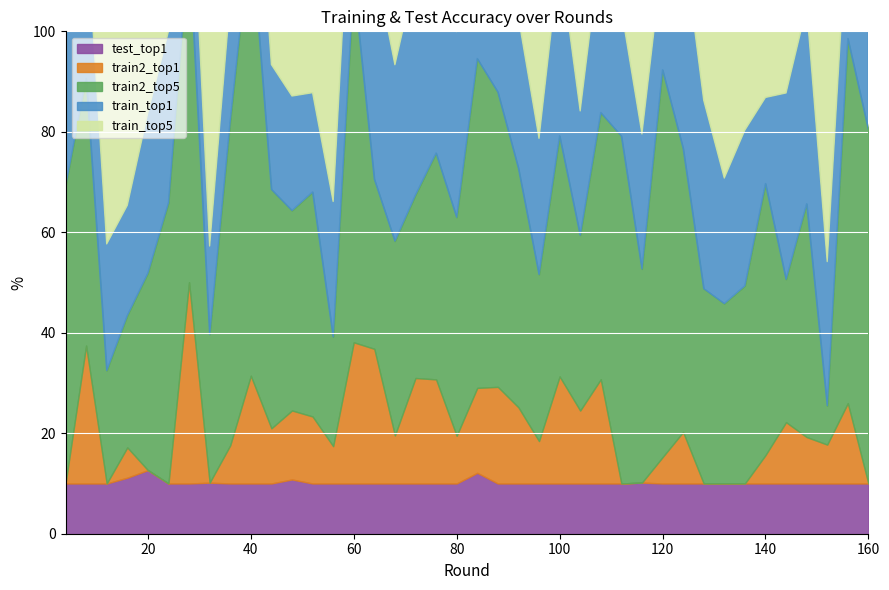

Reading left to right, list all the values displayed in this chart.

train_top1: 4=41.8	8=31.3	12=25.2	16=21.9	20=32.0	24=34.1	28=23.9	32=17.6	36=24.1	40=31.1	44=24.8	48=22.8	52=19.7	56=26.9	60=32.0	64=43.4	68=35.1	72=43.7	76=33.5	80=37.0	84=38.9	88=28.3	92=30.0	96=27.1	100=35.6	104=24.7	108=33.5	112=25.2	116=26.9	120=22.4	124=41.6	128=37.5	132=25.0	136=31.0	140=17.1	144=37.1	148=39.1	152=28.7	156=25.3	160=23.3
train_top5: 4=92.7	8=100.0	12=75.2	16=82.0	20=90.5	24=82.3	28=71.2	32=81.4	36=74.9	40=70.0	44=86.6	48=88.1	52=78.4	56=90.6	60=62.0	64=82.6	68=73.4	72=85.1	76=90.2	80=90.3	84=96.3	88=89.6	92=100.0	96=88.7	100=99.9	104=76.7	108=81.8	112=74.6	116=98.2	120=88.4	124=89.4	128=82.9	132=77.6	136=88.2	140=77.3	144=87.5	148=80.9	152=81.2	156=91.8	160=71.1
train2_top5: 4=59.1	8=53.2	12=22.5	16=26.3	20=39.2	24=55.9	28=66.9	32=29.5	36=64.6	40=88.7	44=47.6	48=39.8	52=44.7	56=21.8	60=71.6	64=33.8	68=38.7	72=36.5	76=45.1	80=43.5	84=65.5	88=58.7	92=47.6	96=33.2	100=47.9	104=34.9	108=53.1	112=69.2	116=42.5	120=77.1	124=56.5	128=38.8	132=35.8	136=39.4	140=54.1	144=28.4	148=46.4	152=7.7	156=72.6	160=70.4
train2_top1: 4=0.0	8=27.5	12=0.0	16=6.0	20=0.0	24=0.0	28=40.1	32=0.0	36=7.6	40=21.5	44=11.0	48=13.7	52=13.3	56=7.4	60=28.1	64=26.8	68=9.6	72=21.0	76=20.7	80=9.5	84=16.9	88=19.2	92=15.2	96=8.4	100=21.3	104=14.5	108=20.7	112=0.0	116=0.0	120=5.2	124=10.3	128=0.0	132=0.0	136=0.0	140=5.6	144=12.2	148=9.2	152=7.7	156=16.0	160=0.0
test_top1: 4=10.0	8=10.0	12=10.0	16=11.2	20=12.7	24=10.0	28=10.0	32=10.2	36=10.0	40=10.0	44=10.0	48=10.8	52=10.0	56=10.0	60=10.0	64=10.0	68=10.0	72=10.0	76=10.0	80=10.0	84=12.1	88=10.0	92=10.0	96=10.0	100=10.0	104=10.0	108=10.0	112=10.0	116=10.2	120=10.0	124=10.0	128=10.0	132=10.0	136=10.0	140=10.0	144=10.0	148=10.0	152=10.0	156=10.0	160=10.0